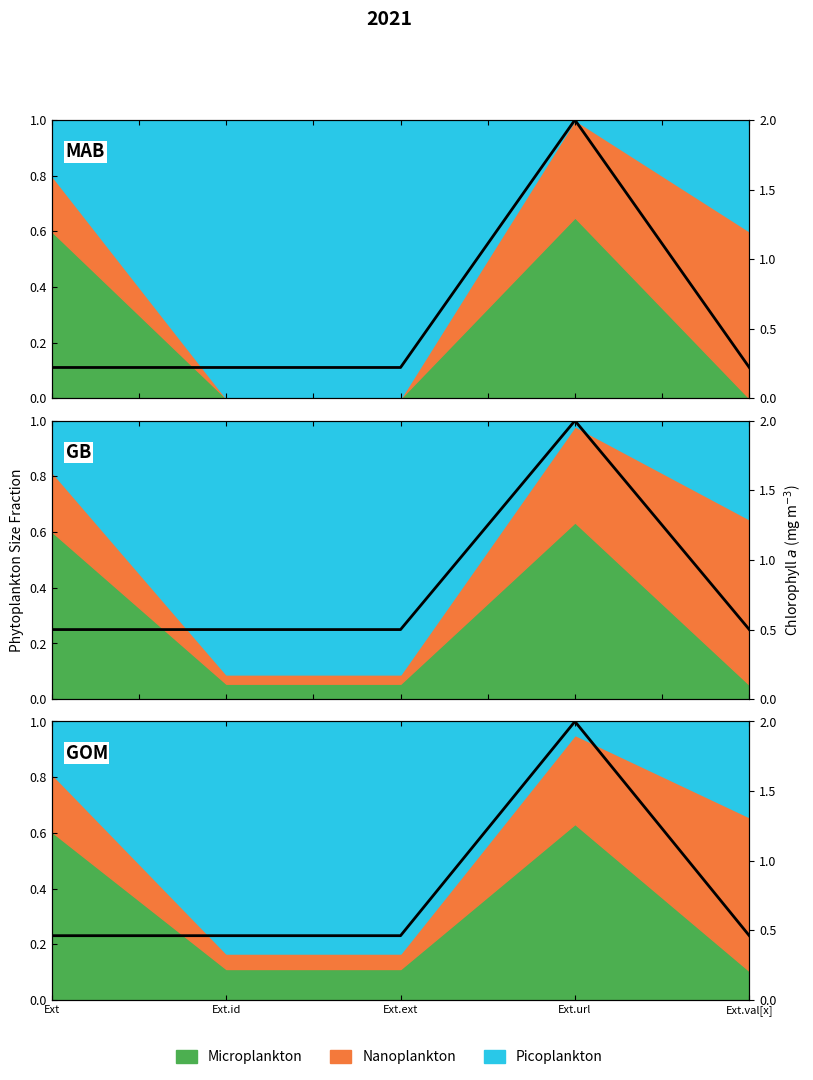

The chart shows a value of 2.0 at Ext.url. True or false?

True